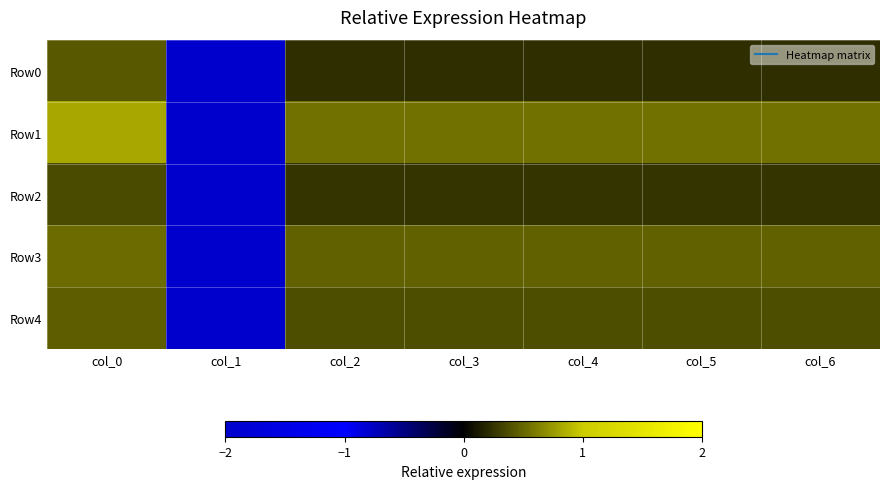

Rank the series at col_0 from highest to lowest value.

Row1, Row3, Row4, Row0, Row2